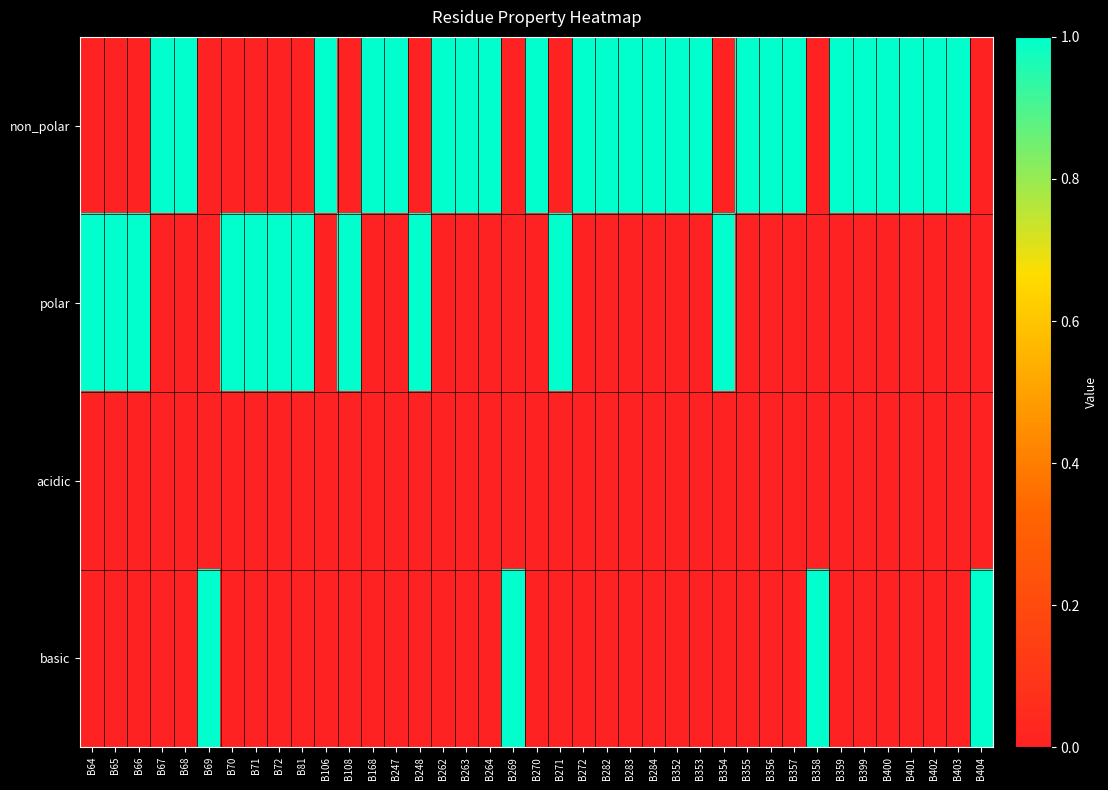

Count the number of data series in this chart.

4